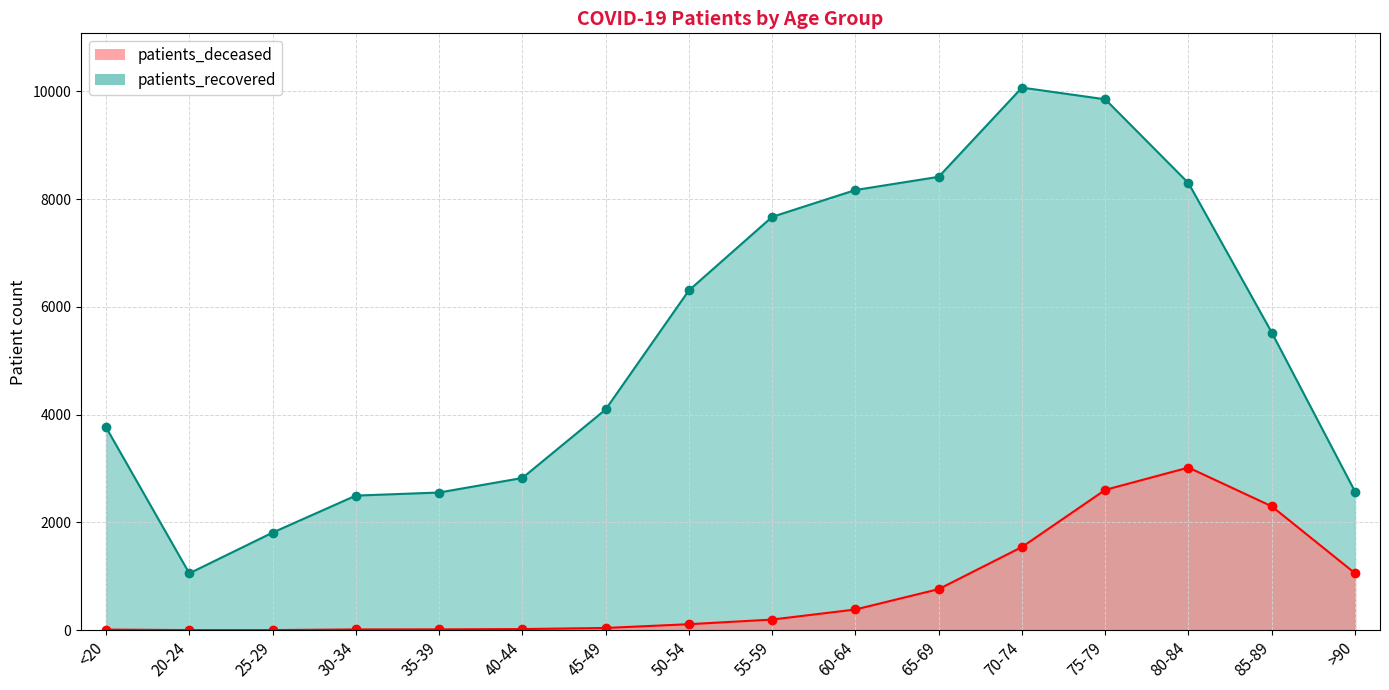

True or false: patients_deceased and patients_recovered intersect in this chart.

False